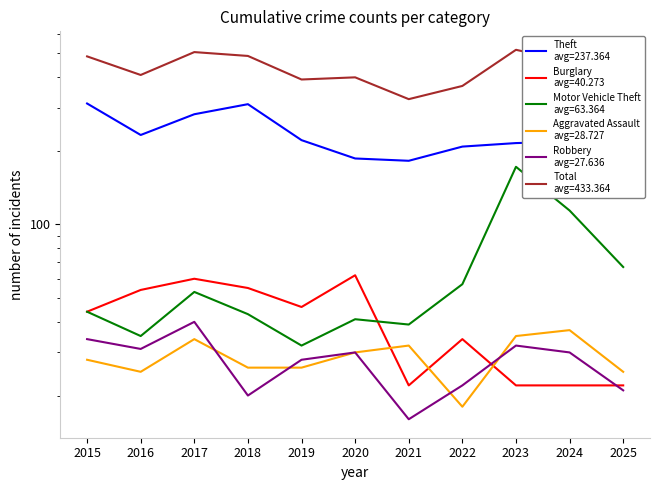

How many data points does each series have?

11